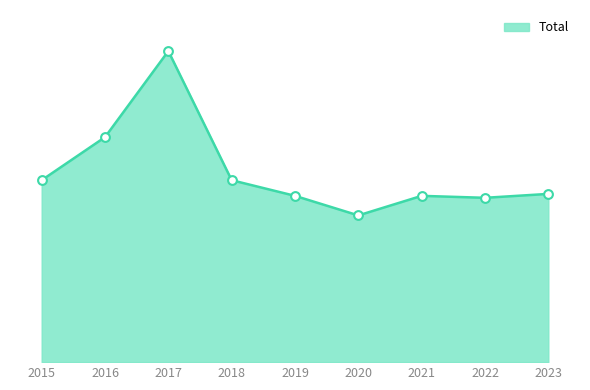

Approximately how many times larger is the value at 2015 compared to 2018?

1.0